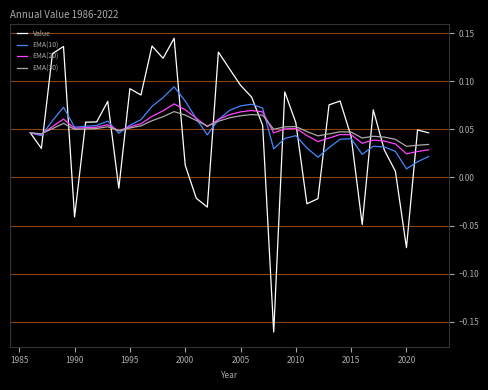

What are all the series names shown in the legend?

Value, EMA(10), EMA(20), EMA(30)